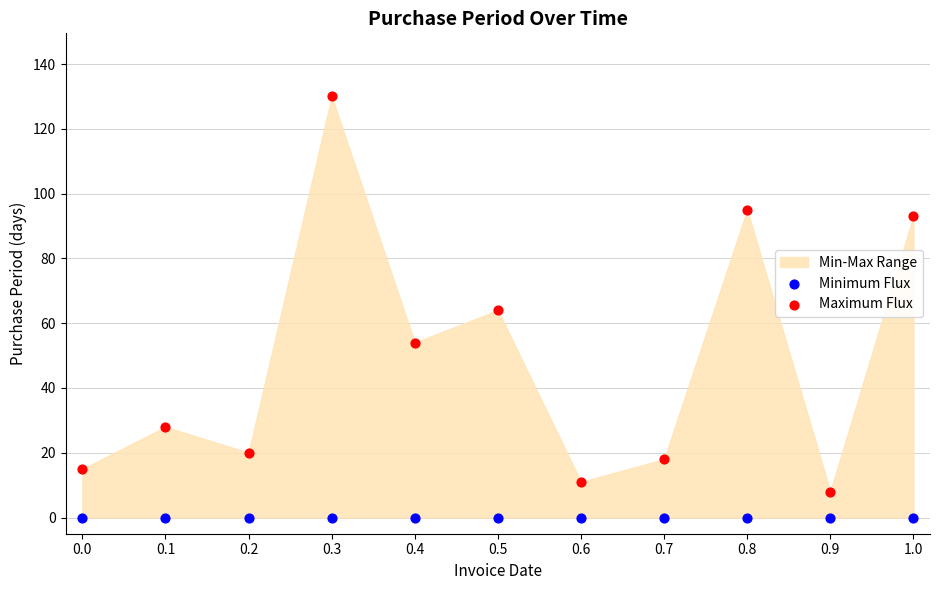

Which series reaches the maximum Y coordinate?

Maximum Flux